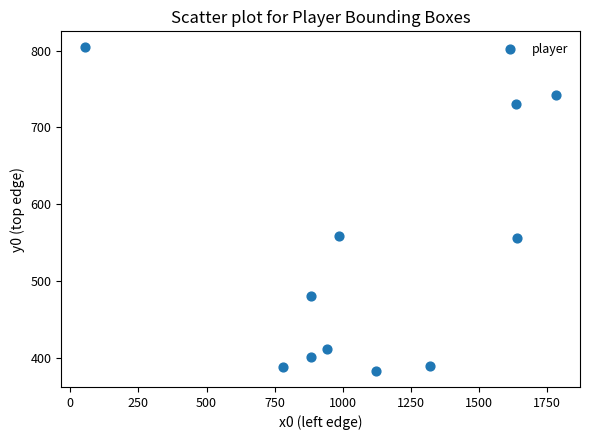

What is the average X value?

1093.9